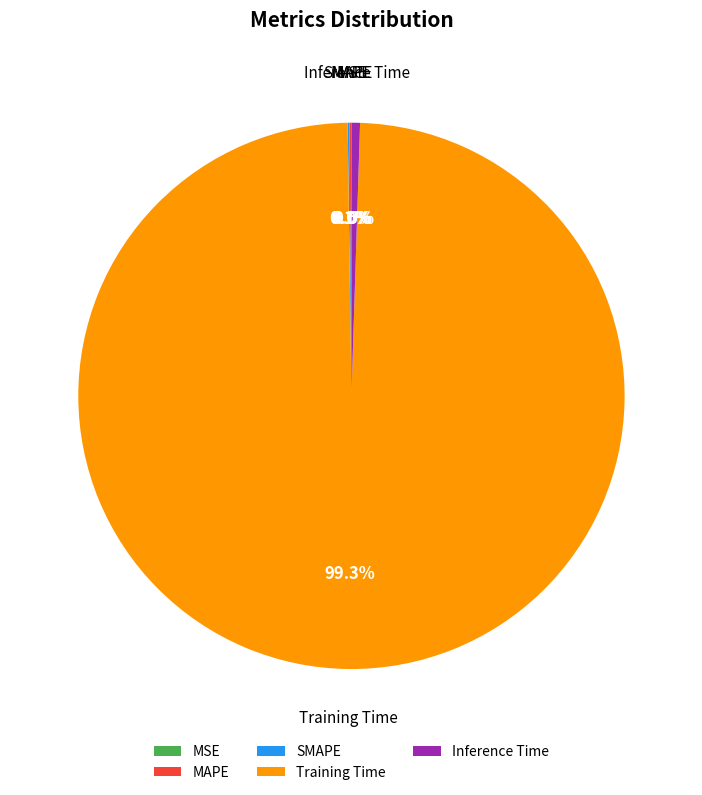

What portion of the pie excludes Training Time?

0.7%